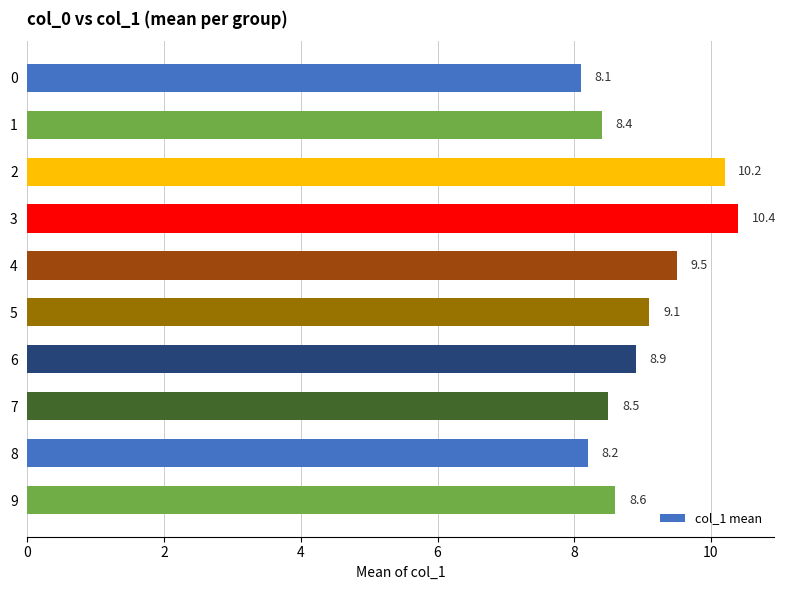

How many bars are there in total?

10